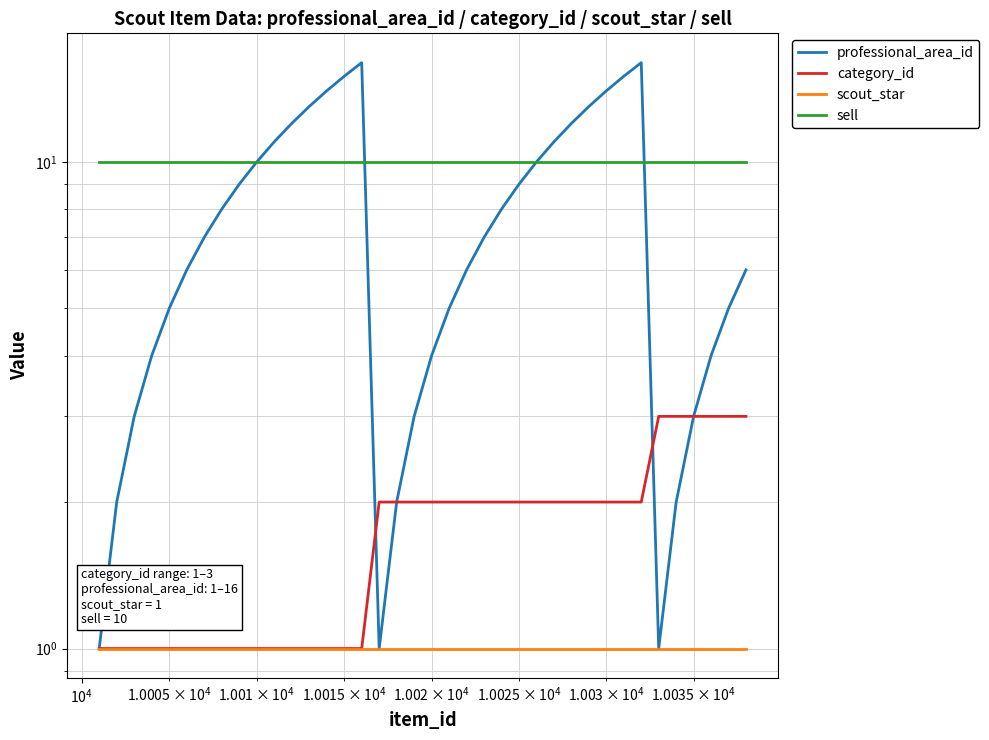

True or false: sell has more than 2 points higher than both neighbors.

False